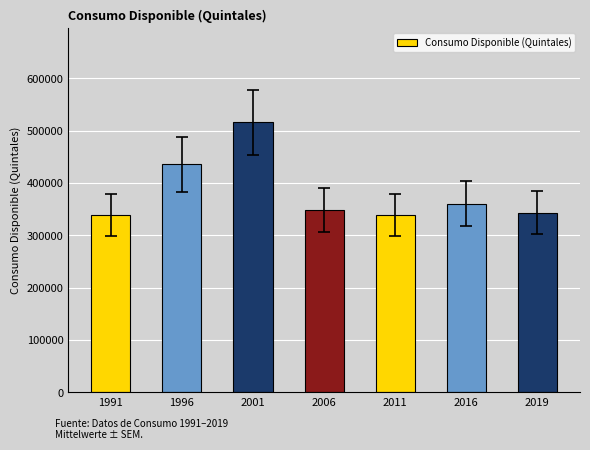

Which has a higher value, 1996 or 2006?

1996